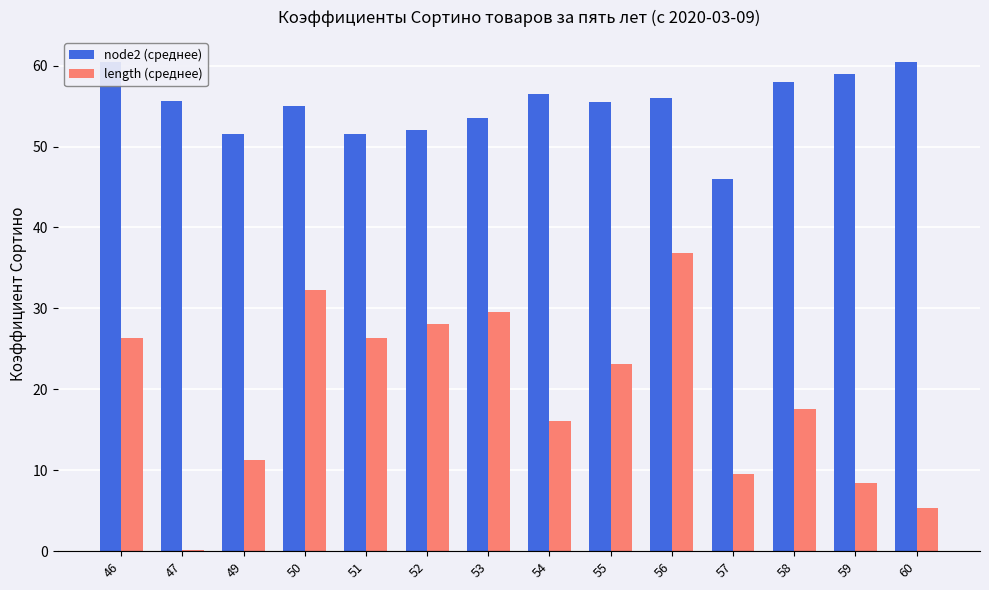

Rank the series at 47 from highest to lowest value.

node2 (среднее), length (среднее)